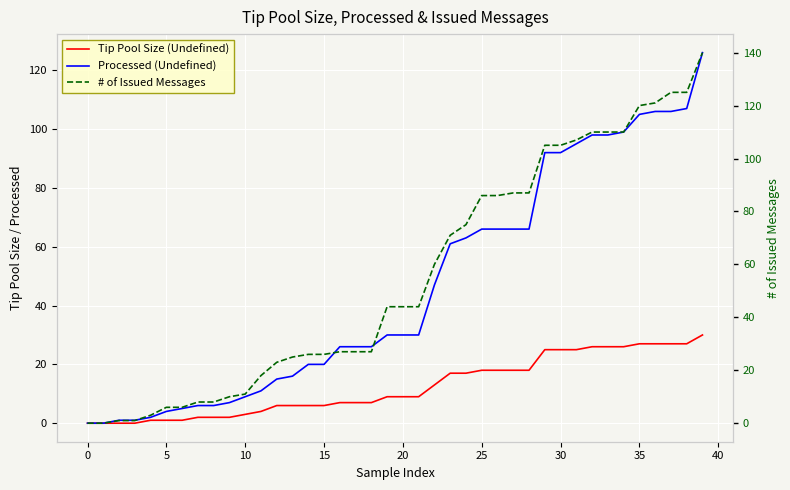

How many positive values does the # of Issued Messages series have?

38